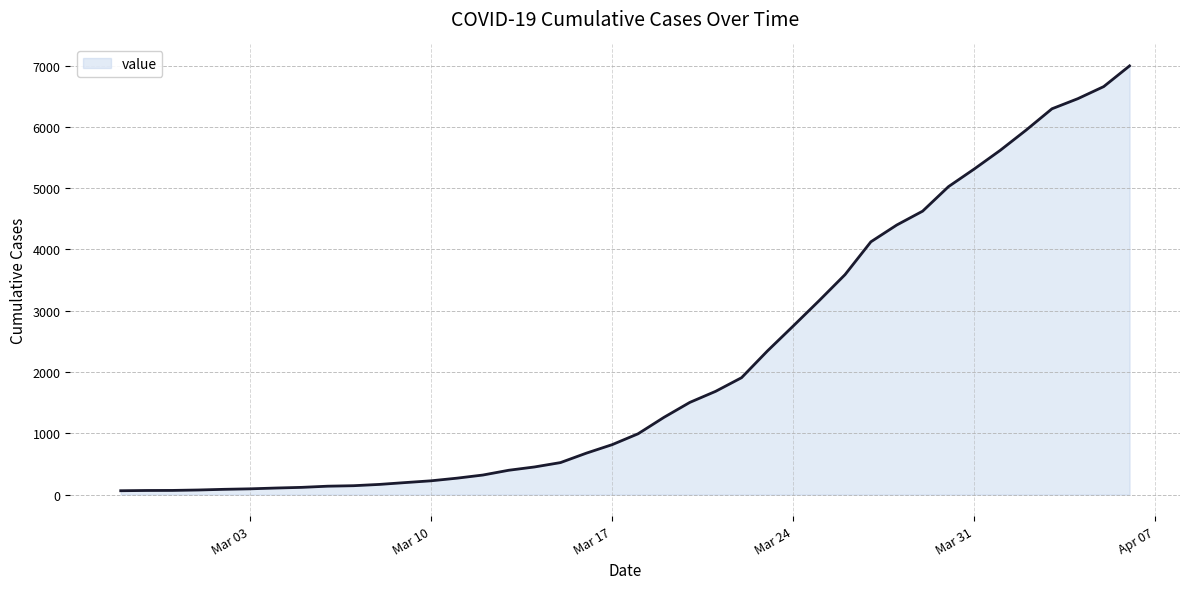

What is the maximum value shown in the chart?

6995